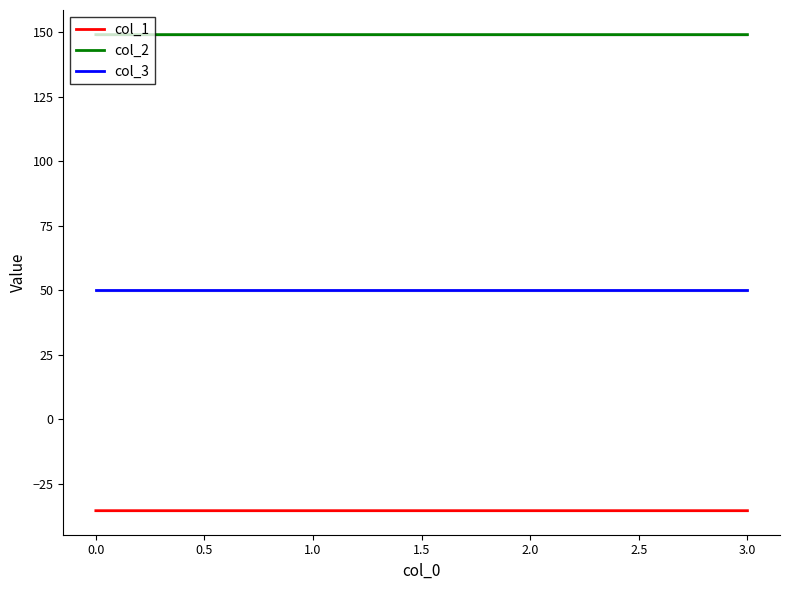

True or false: col_1 and col_3 cross at least once.

False